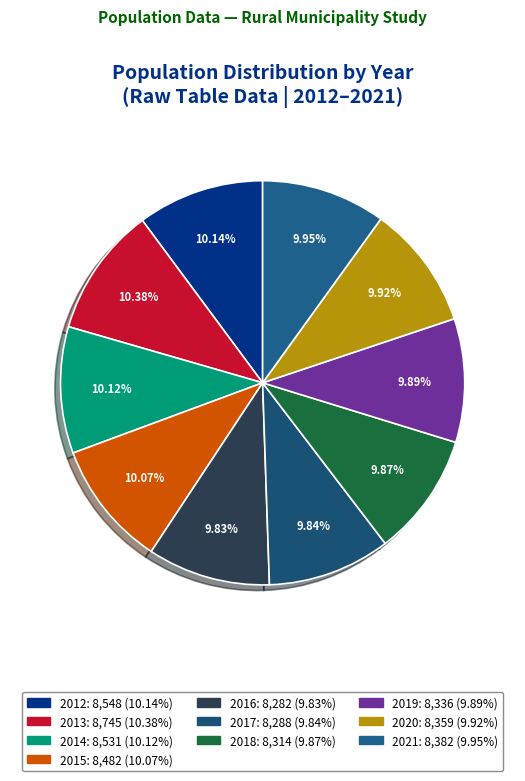

How many slices are in this pie chart?

10